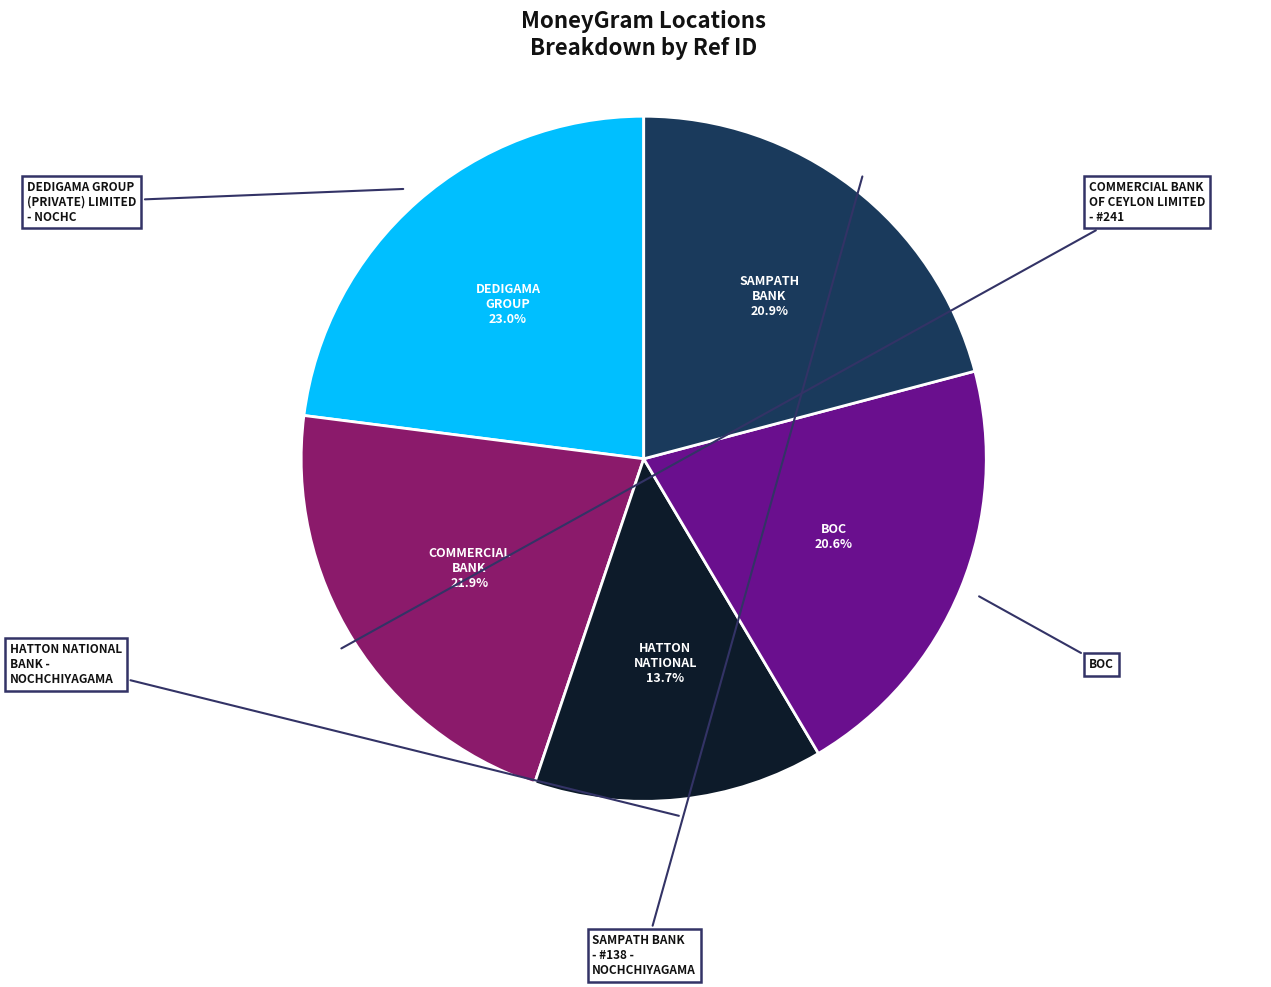

Is there any slice that represents more than half of the pie?

No